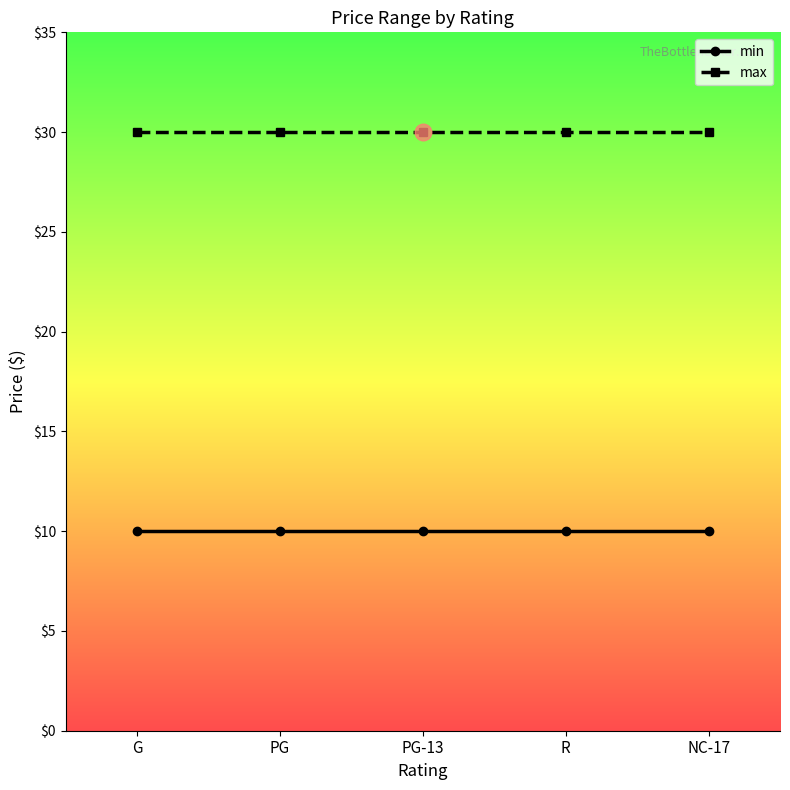

Is the value of min at R greater than the value of max at PG?

No